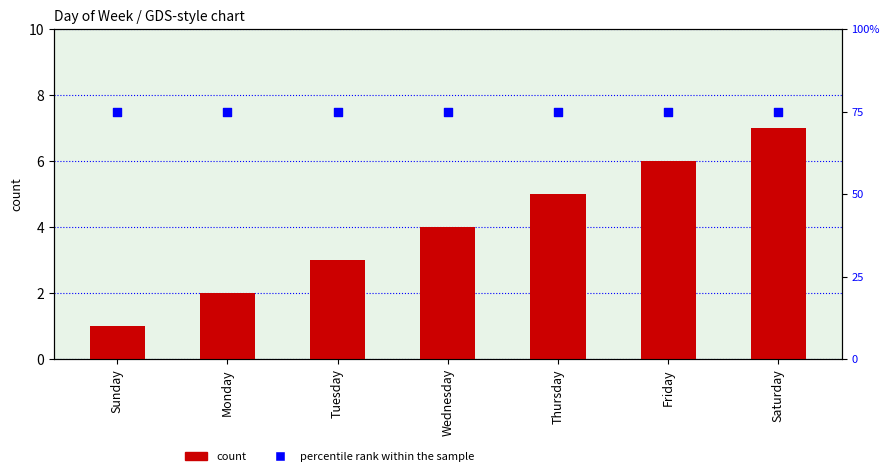

Which series contains the highest Y value?

percentile rank within the sample